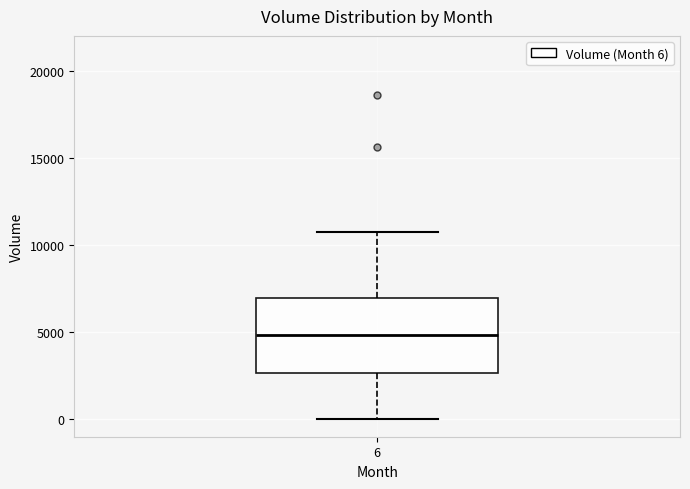

Read this box plot against the y-axis: the position of the median line, the range covered by the box, and the ends of both whiskers. The values are not printed on the chart, so give them approximately, as read against the axis.

median 5000, box 2500 to 7000, whiskers 0 to 10500